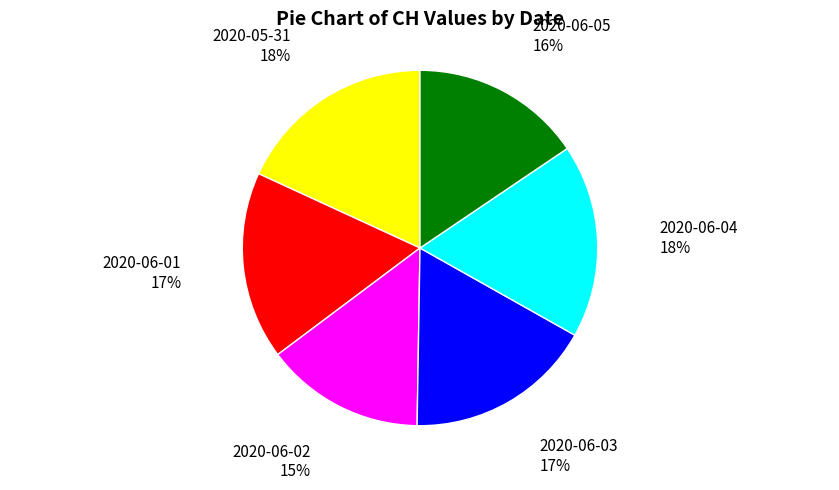

To the nearest percent, what is the combined percentage of 2020-05-31 18% and 2020-06-03 17%?

35%